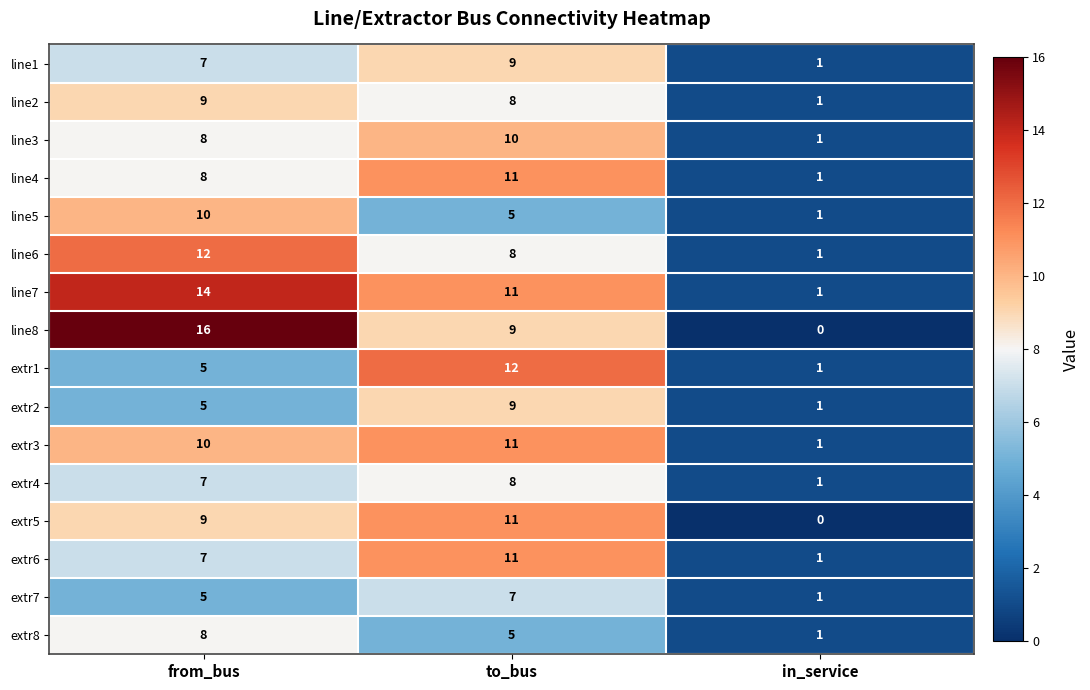

The value of line2 at in_service is 1. True or false?

True